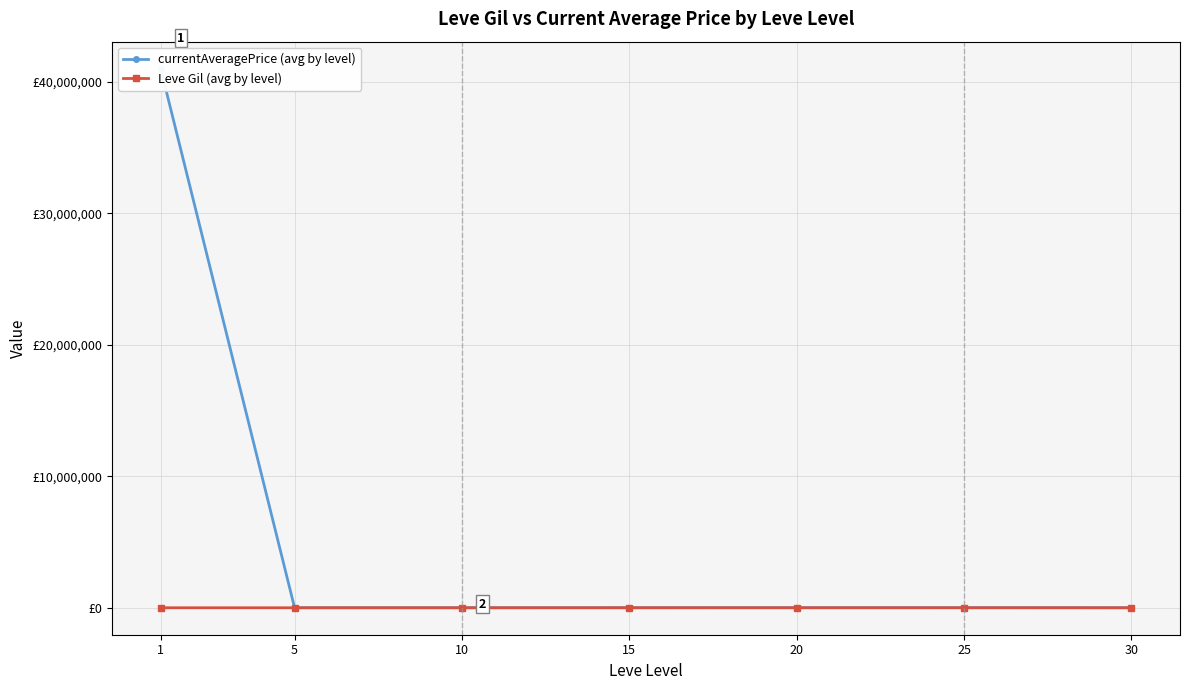

How many data points in currentAveragePrice (avg by level) are above 5215?

4